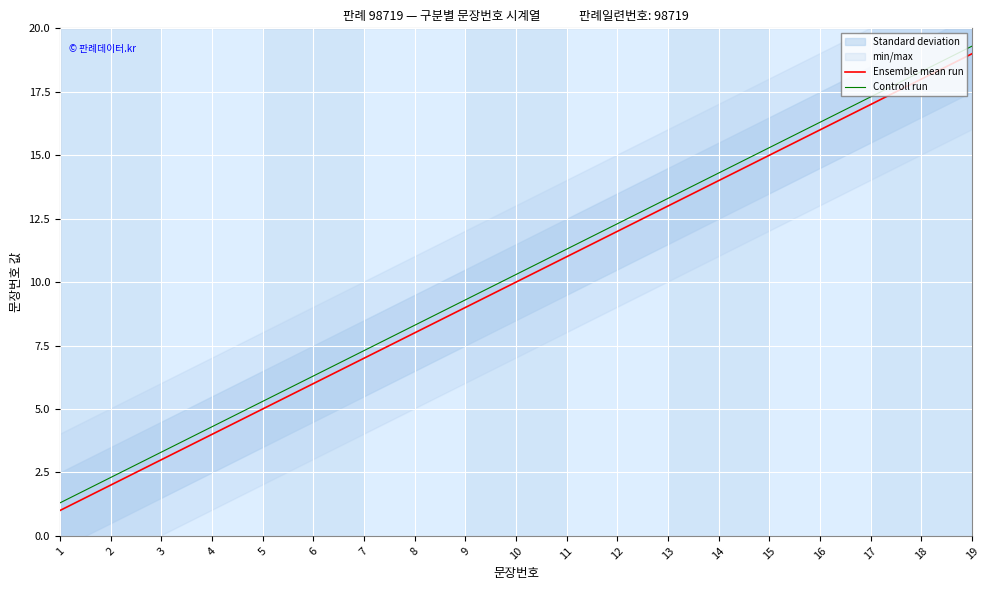

Reading right to left, extract all data points from this chart.

Ensemble mean run: 19=19.0	18=18.0	17=17.0	16=16.0	15=15.0	14=14.0	13=13.0	12=12.0	11=11.0	10=10.0	9=9.0	8=8.0	7=7.0	6=6.0	5=5.0	4=4.0	3=3.0	2=2.0	1=1.0
Controll run: 19=19.3	18=18.3	17=17.3	16=16.3	15=15.3	14=14.3	13=13.3	12=12.3	11=11.3	10=10.3	9=9.3	8=8.3	7=7.3	6=6.3	5=5.3	4=4.3	3=3.3	2=2.3	1=1.3